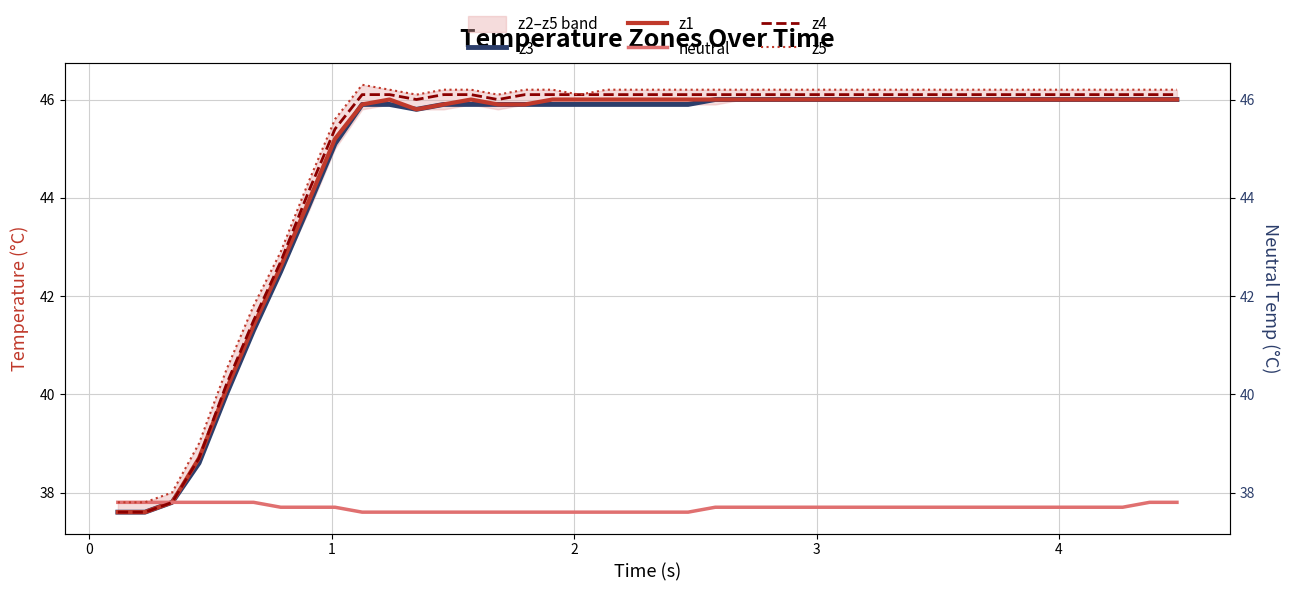

The z5 series shows 58.6 at 1. True or false?

False